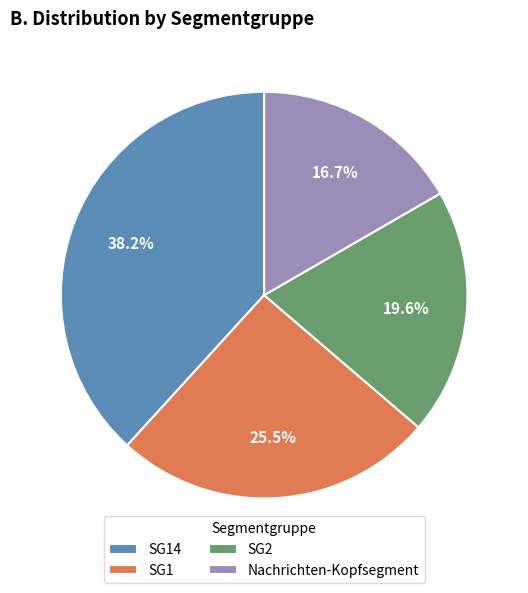

Does any single category account for the majority?

No